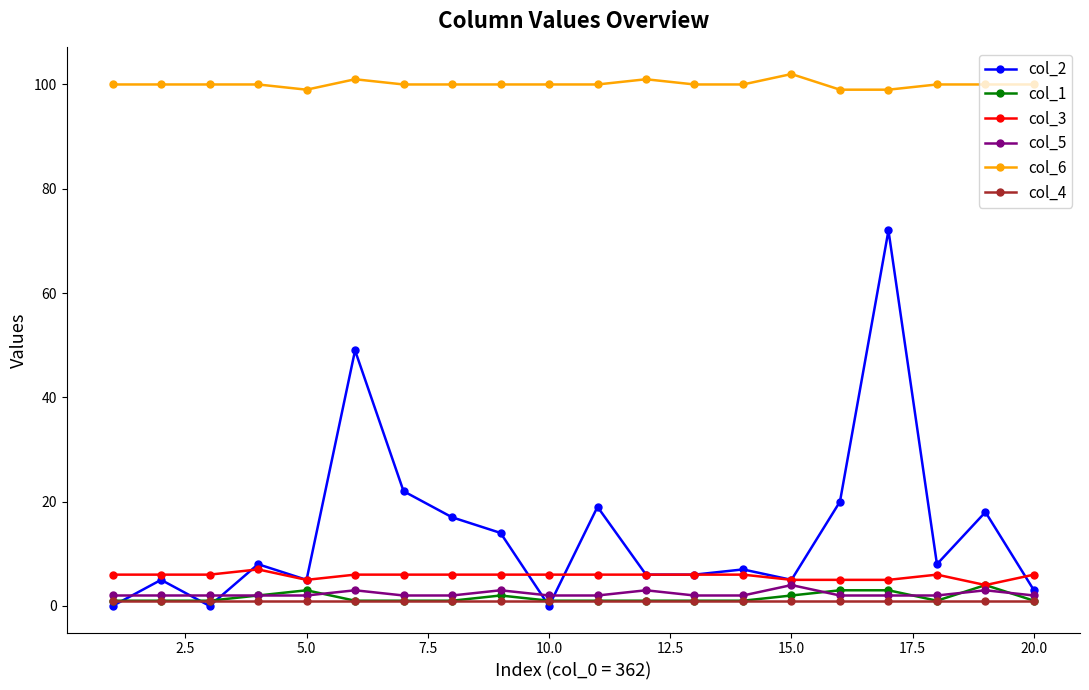

Which series has the largest total across all categories?

col_6